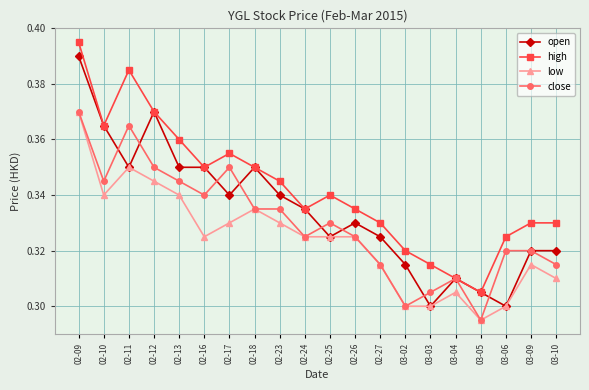

Count the number of data series in this chart.

4